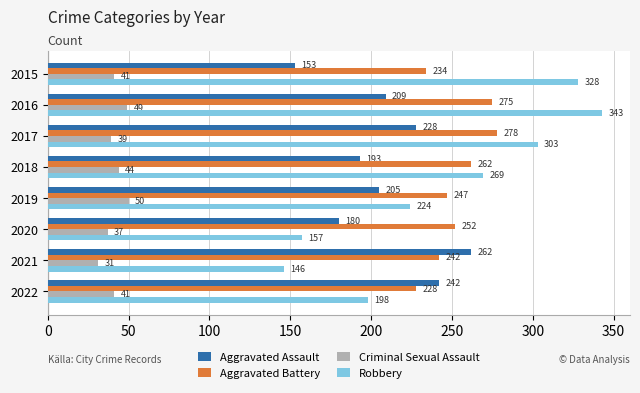

Which category has the lowest value across all series?

2021